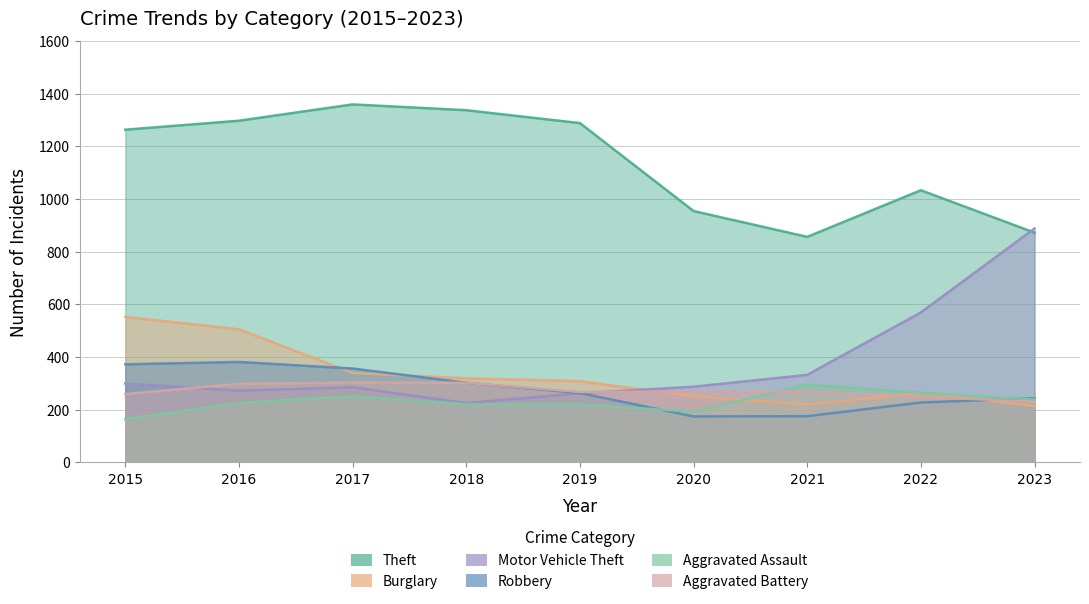

The Robbery series shows 122 at 2016. True or false?

False